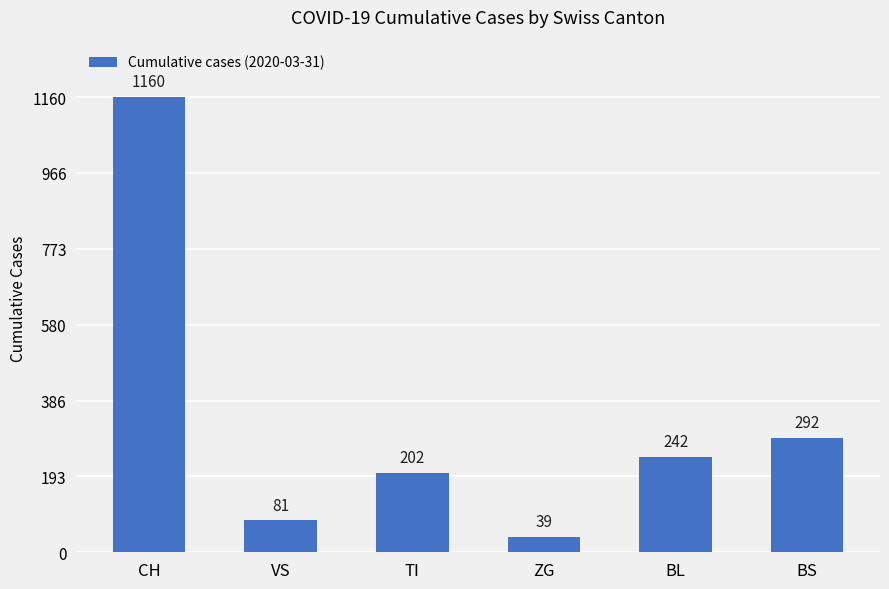

What is the label of the 6th bar from the right?

CH